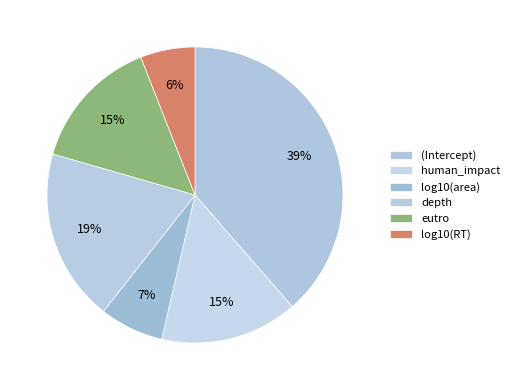

Count the number of slices in the pie.

6